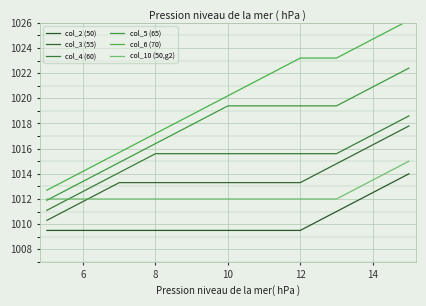

True or false: col_2 (50) and col_5 (65) intersect in this chart.

False